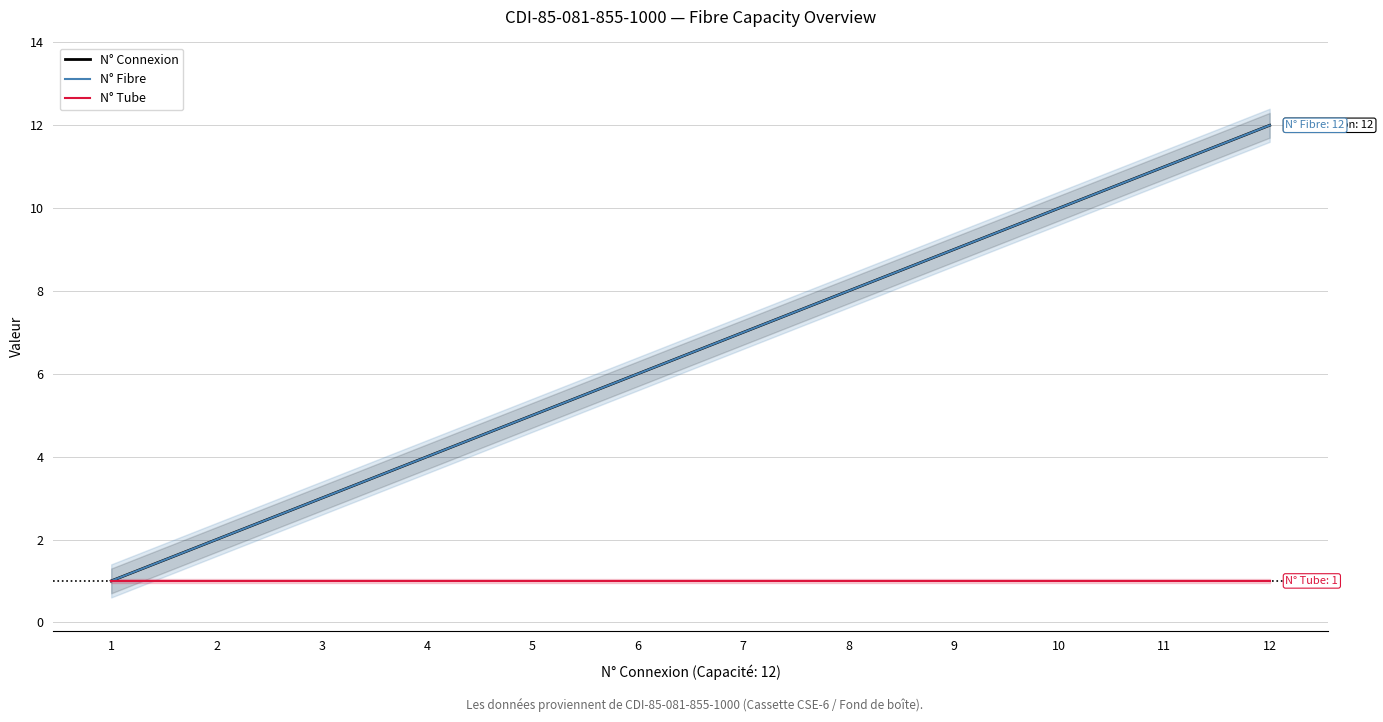

Which series changed the most between 5 and 6?

N° Connexion